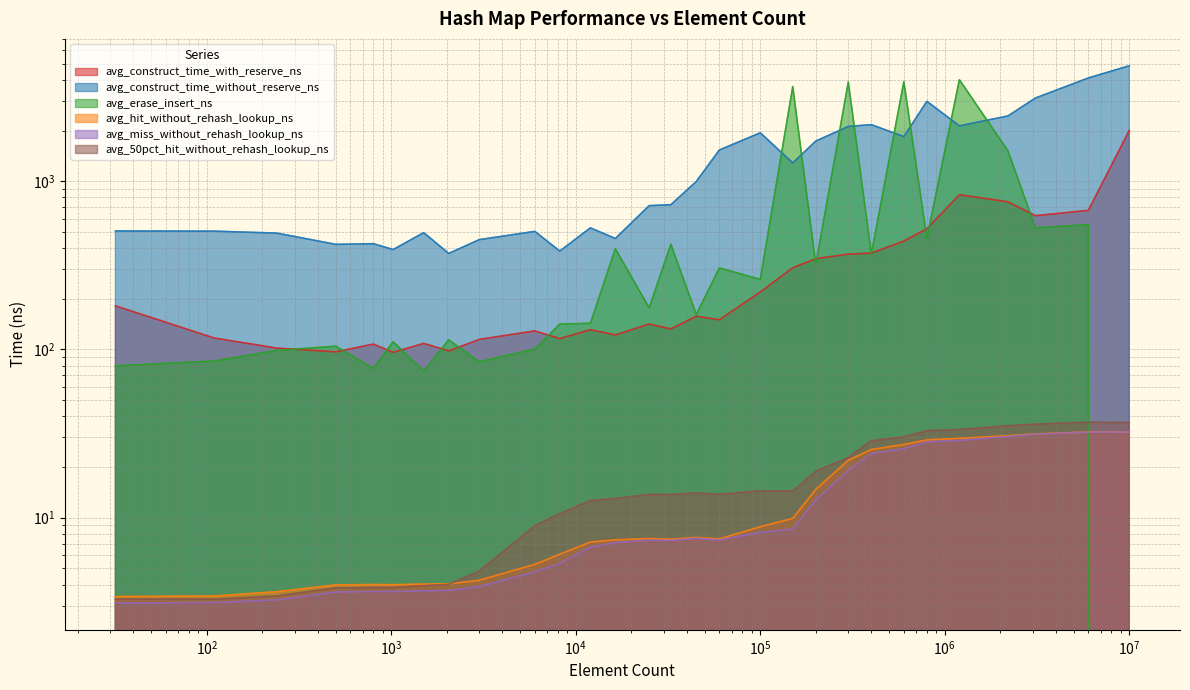

What is the value of the avg_construct_time_with_reserve_ns point at the 22nd from the left?

373.7